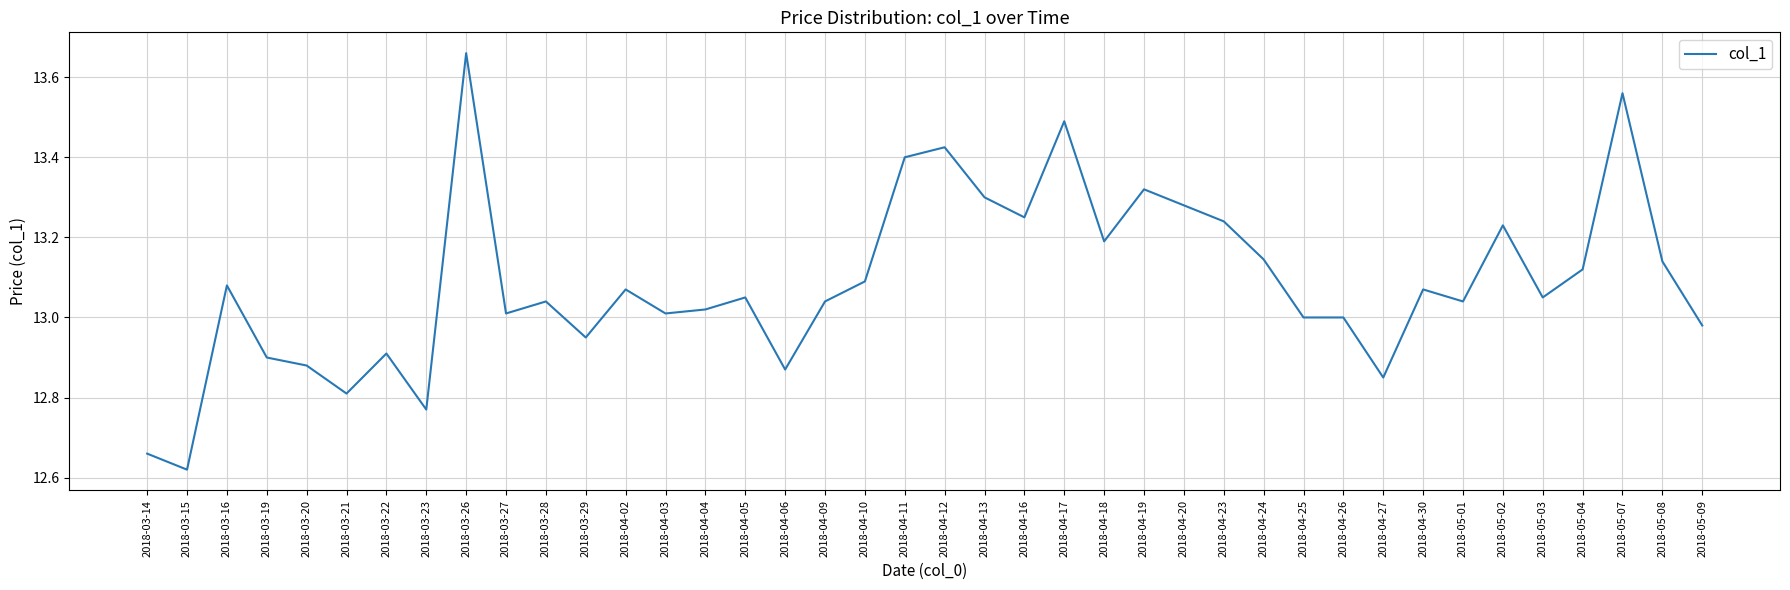

What position from the right is 2018-05-01?

7